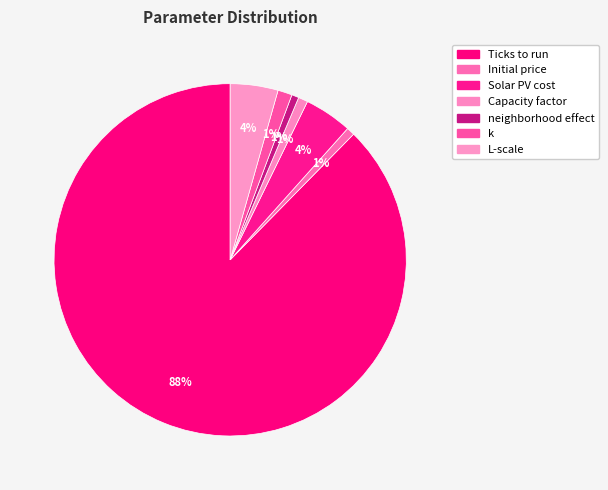

What is the largest slice in the pie chart?

Ticks to run